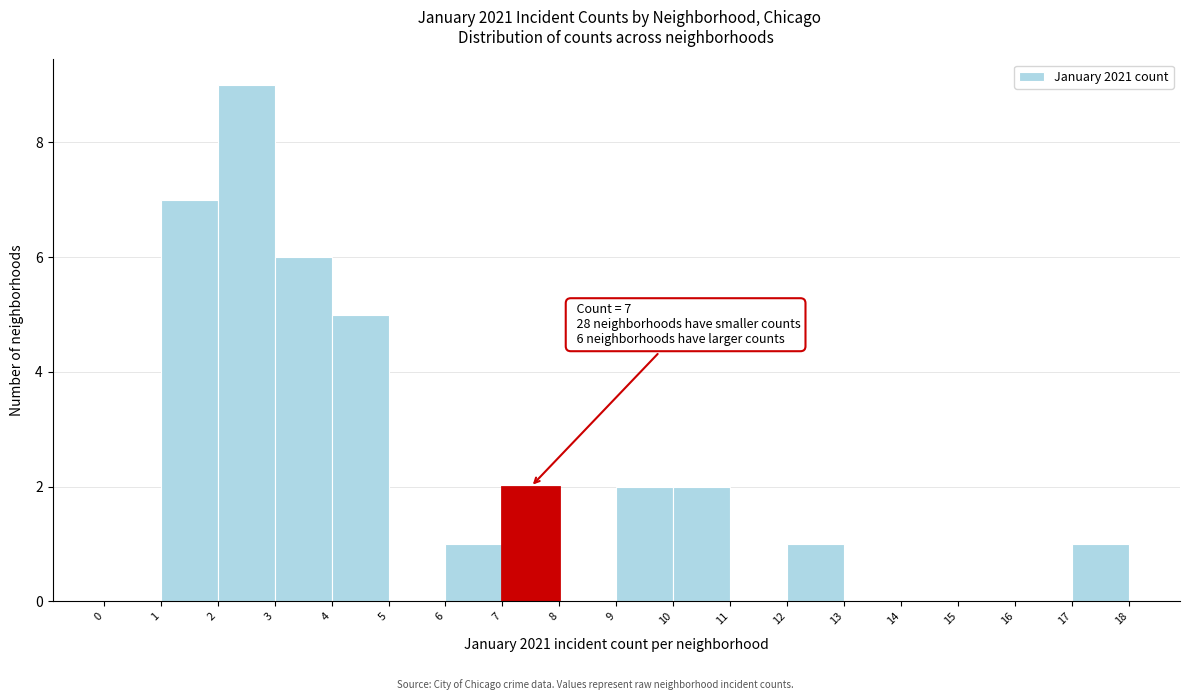

Over which range of the x-axis is the bar tallest?

2 to 3